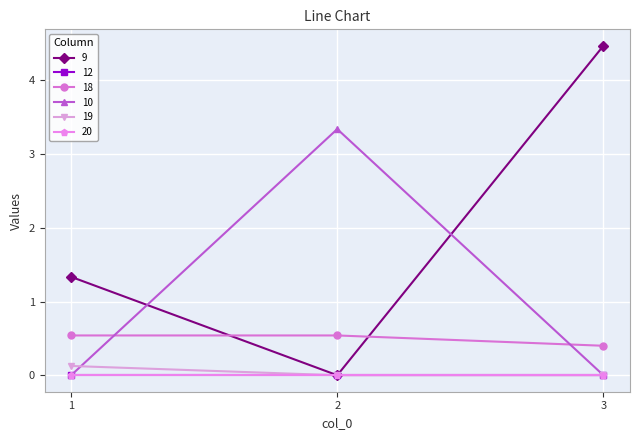

What is the difference between the 9 values at 1 and 3?

3.1